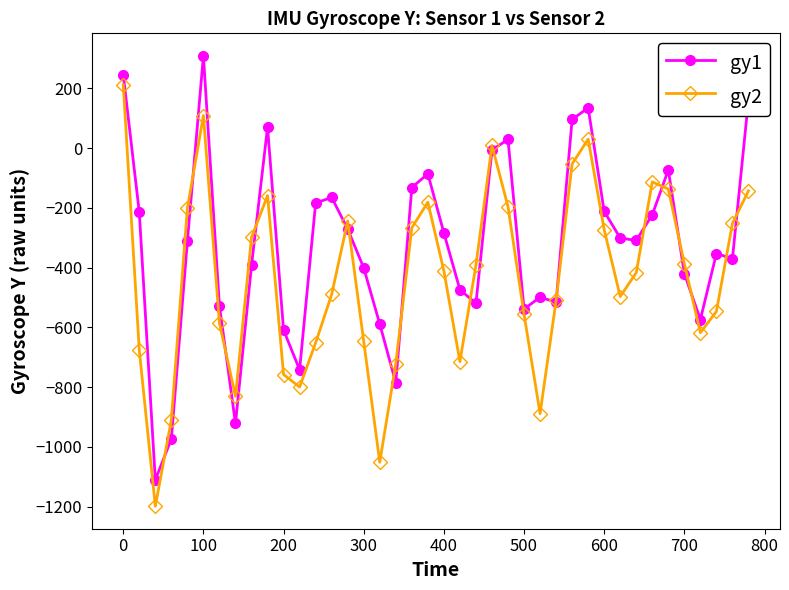

What is the maximum value shown in the chart?

309